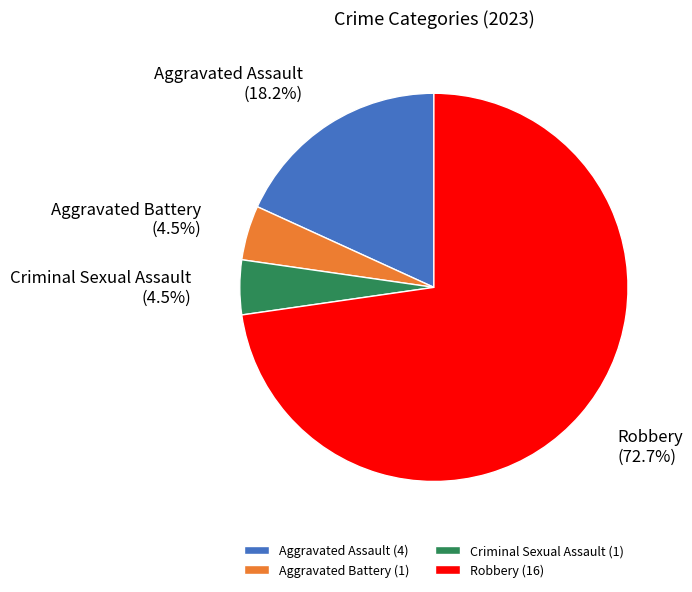

To the nearest percent, what is the average slice percentage?

25%